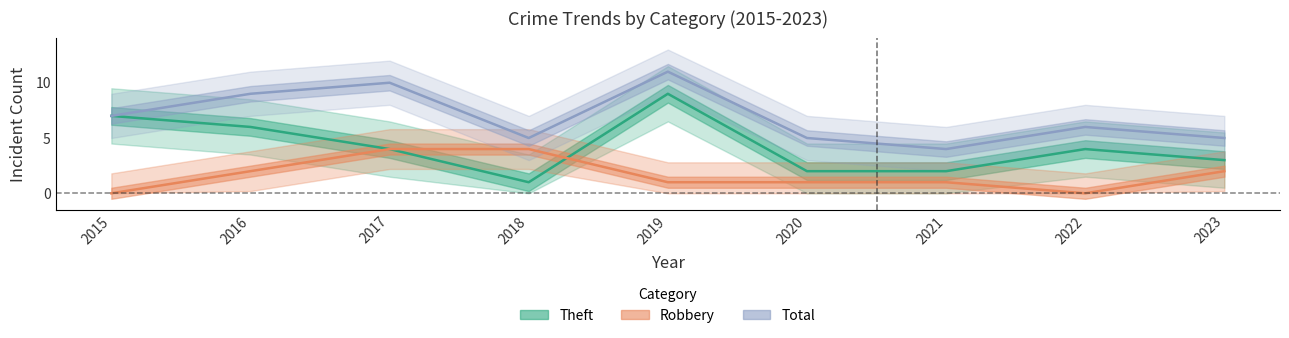

At which label is Theft closest to 5?

2016